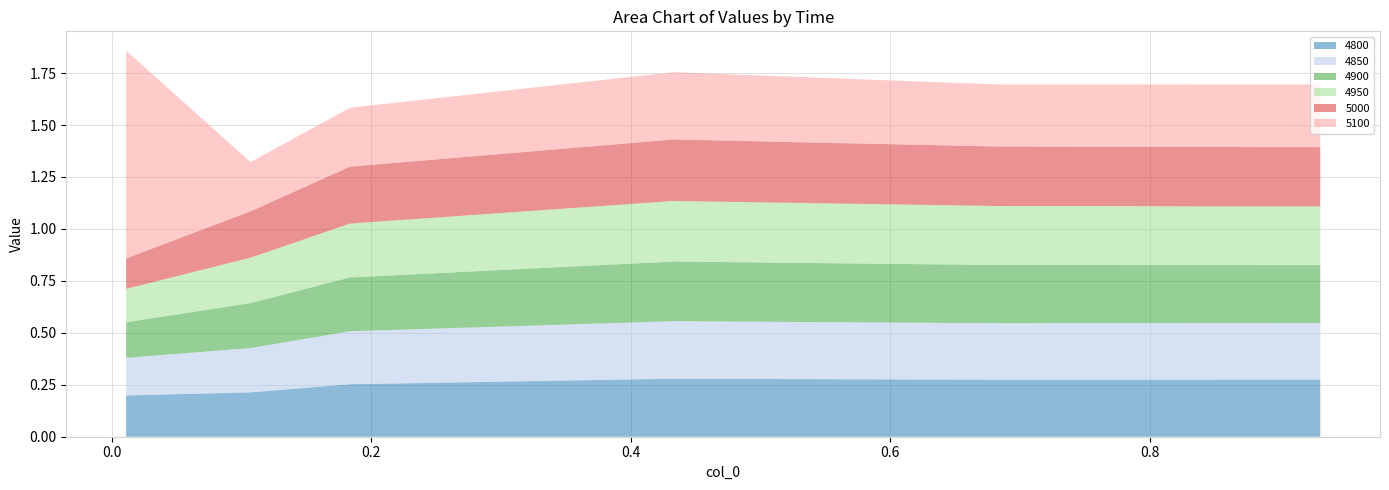

Reading right to left, transcribe all the data shown in this chart.

4800: 0.9315068493150684=0.3	0.6821917808219178=0.3	0.4328767123287671=0.3	0.1835616438356164=0.3	0.1068493150684932=0.2	0.01095890410958904=0.2
4850: 0.9315068493150684=0.3	0.6821917808219178=0.3	0.4328767123287671=0.3	0.1835616438356164=0.3	0.1068493150684932=0.2	0.01095890410958904=0.2
4900: 0.9315068493150684=0.3	0.6821917808219178=0.3	0.4328767123287671=0.3	0.1835616438356164=0.3	0.1068493150684932=0.2	0.01095890410958904=0.2
4950: 0.9315068493150684=0.3	0.6821917808219178=0.3	0.4328767123287671=0.3	0.1835616438356164=0.3	0.1068493150684932=0.2	0.01095890410958904=0.2
5000: 0.9315068493150684=0.3	0.6821917808219178=0.3	0.4328767123287671=0.3	0.1835616438356164=0.3	0.1068493150684932=0.2	0.01095890410958904=0.1
5100: 0.9315068493150684=0.3	0.6821917808219178=0.3	0.4328767123287671=0.3	0.1835616438356164=0.3	0.1068493150684932=0.2	0.01095890410958904=1.0